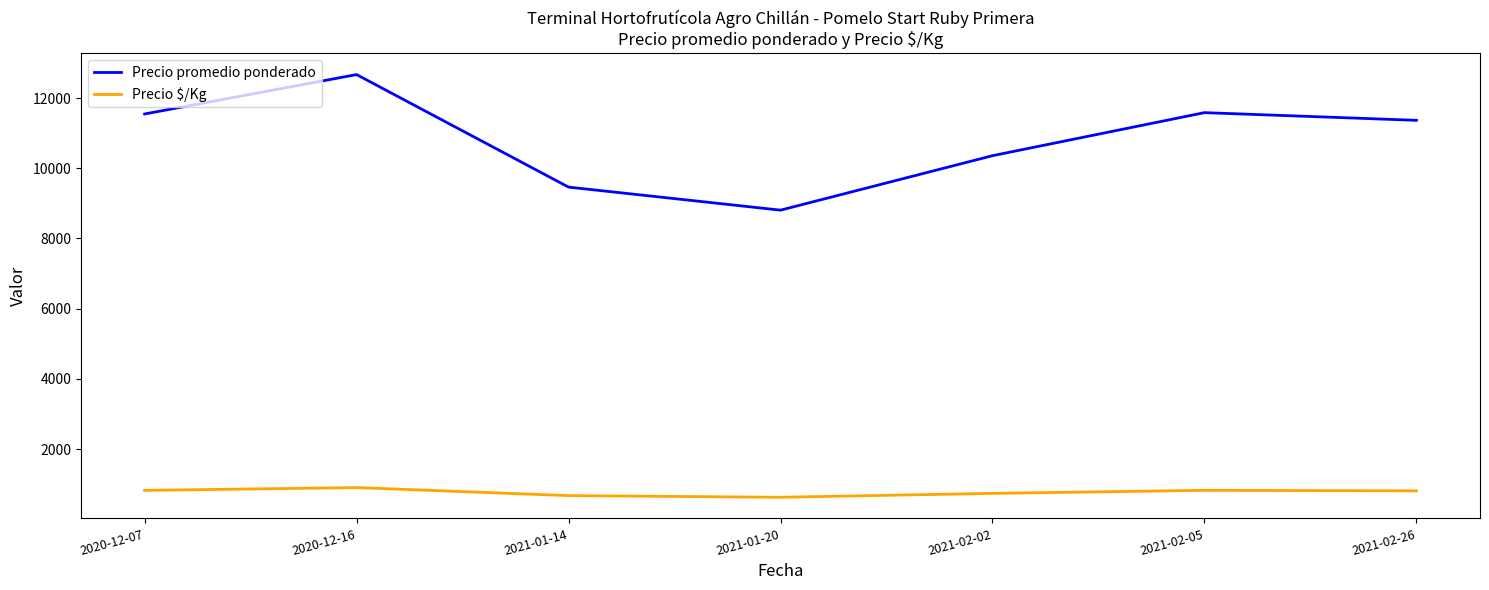

What is the smallest value displayed?

629